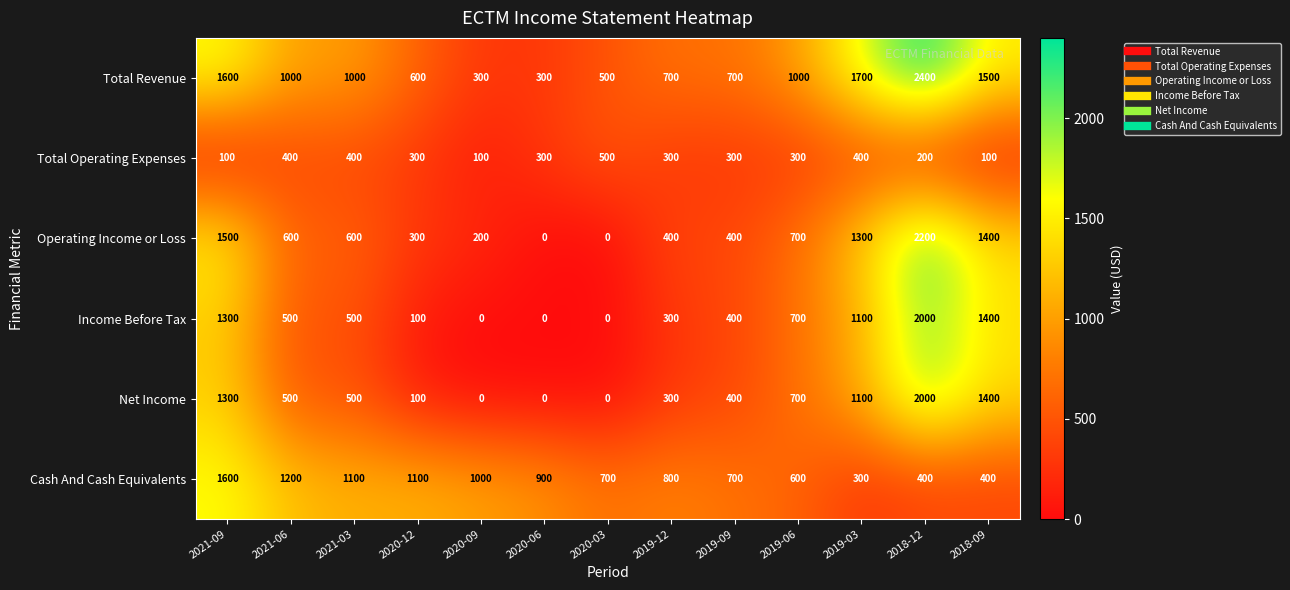

What is the total value across all series at 2019-12?

2800